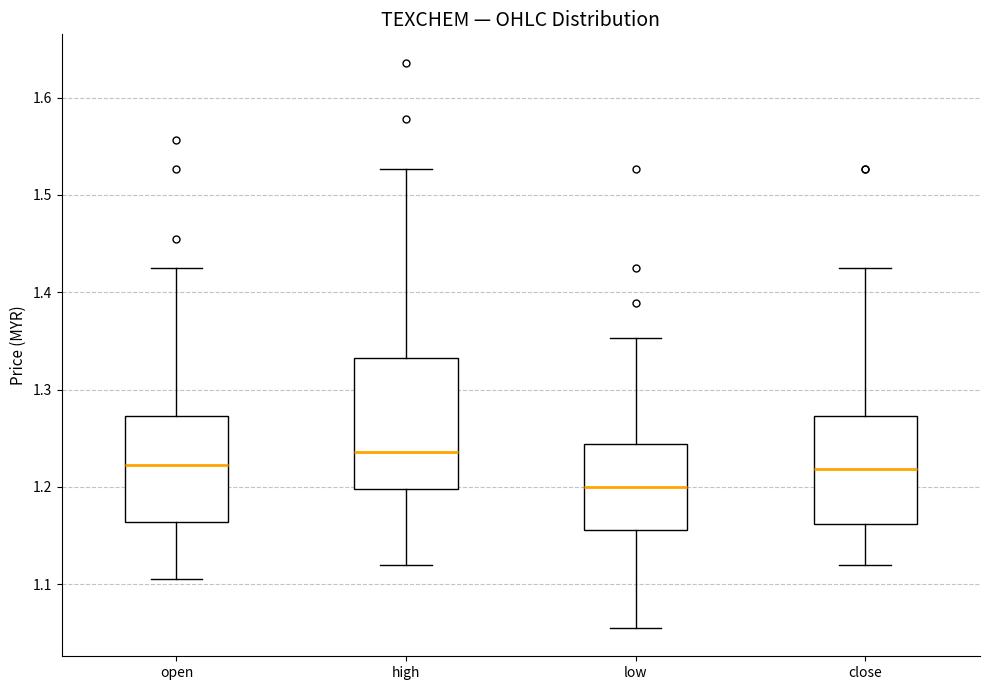

Which box has the highest median line?

high